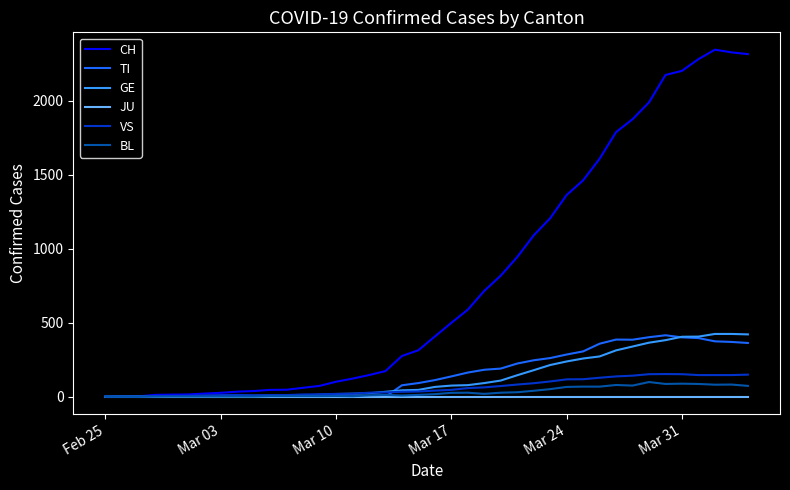

What is the difference between the maximum and minimum values in the TI series?

415